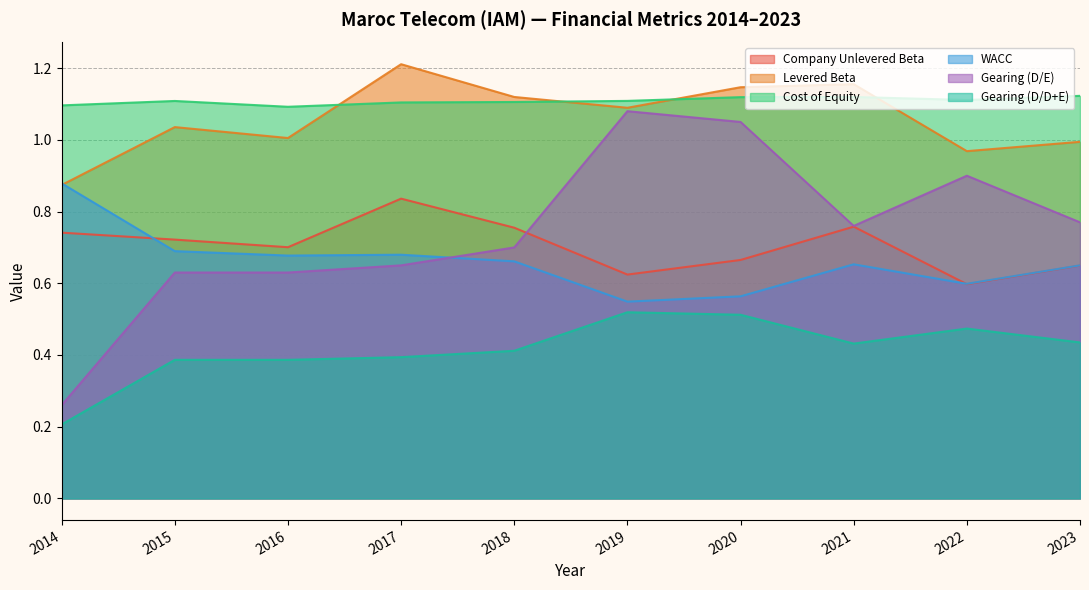

Reading left to right, extract all data points from this chart.

Company Unlevered Beta: 0.7	0.7	0.7	0.8	0.8	0.6	0.7	0.8	0.6	0.6
Levered Beta: 0.9	1.0	1.0	1.2	1.1	1.1	1.1	1.2	1.0	1.0
Cost of Equity: 1.1	1.1	1.1	1.1	1.1	1.1	1.1	1.1	1.1	1.1
WACC: 0.9	0.7	0.7	0.7	0.7	0.5	0.6	0.7	0.6	0.6
Gearing (D/E): 0.3	0.6	0.6	0.7	0.7	1.1	1.1	0.8	0.9	0.8
Gearing (D/D+E): 0.2	0.4	0.4	0.4	0.4	0.5	0.5	0.4	0.5	0.4